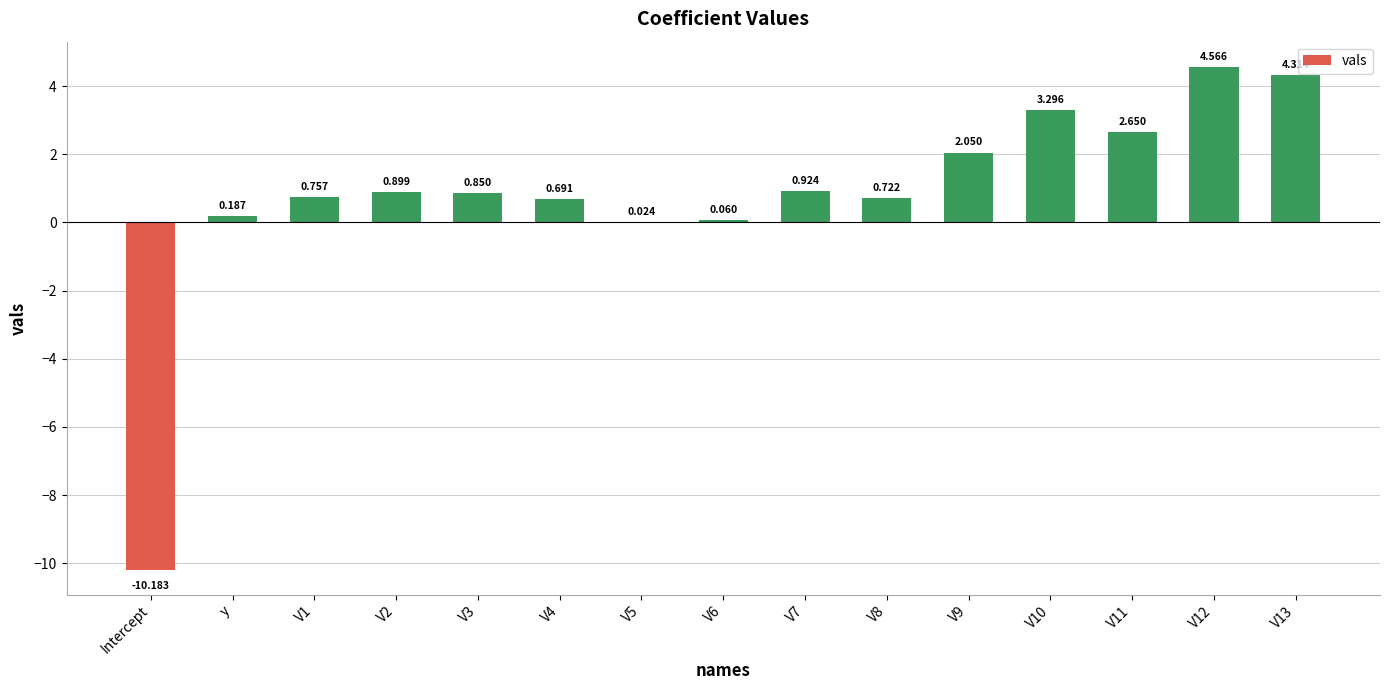

Where does the data first go above 0?

y